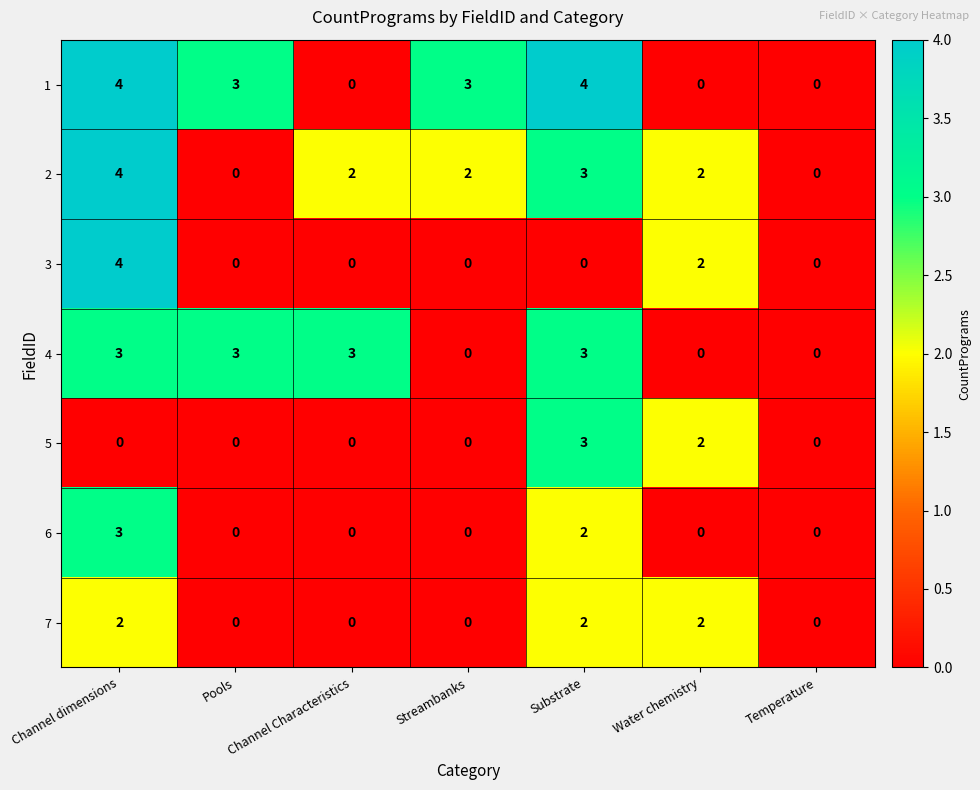

At which category is the sum across all series the highest?

Channel dimensions